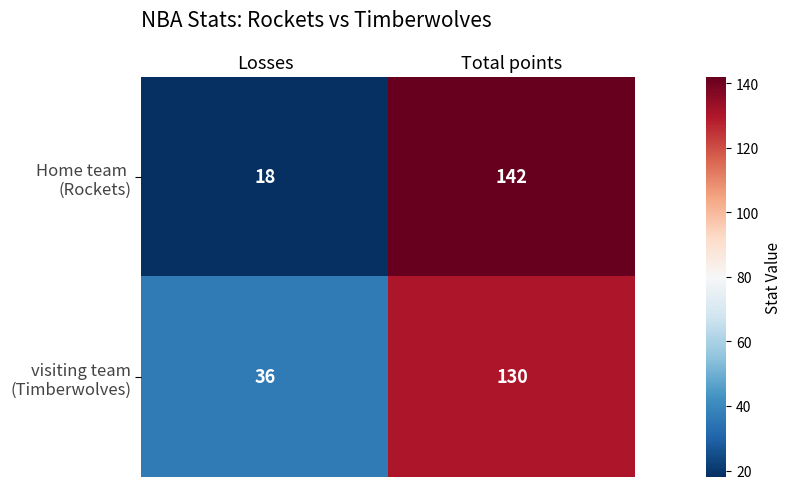

What is the maximum value shown in the chart?

142